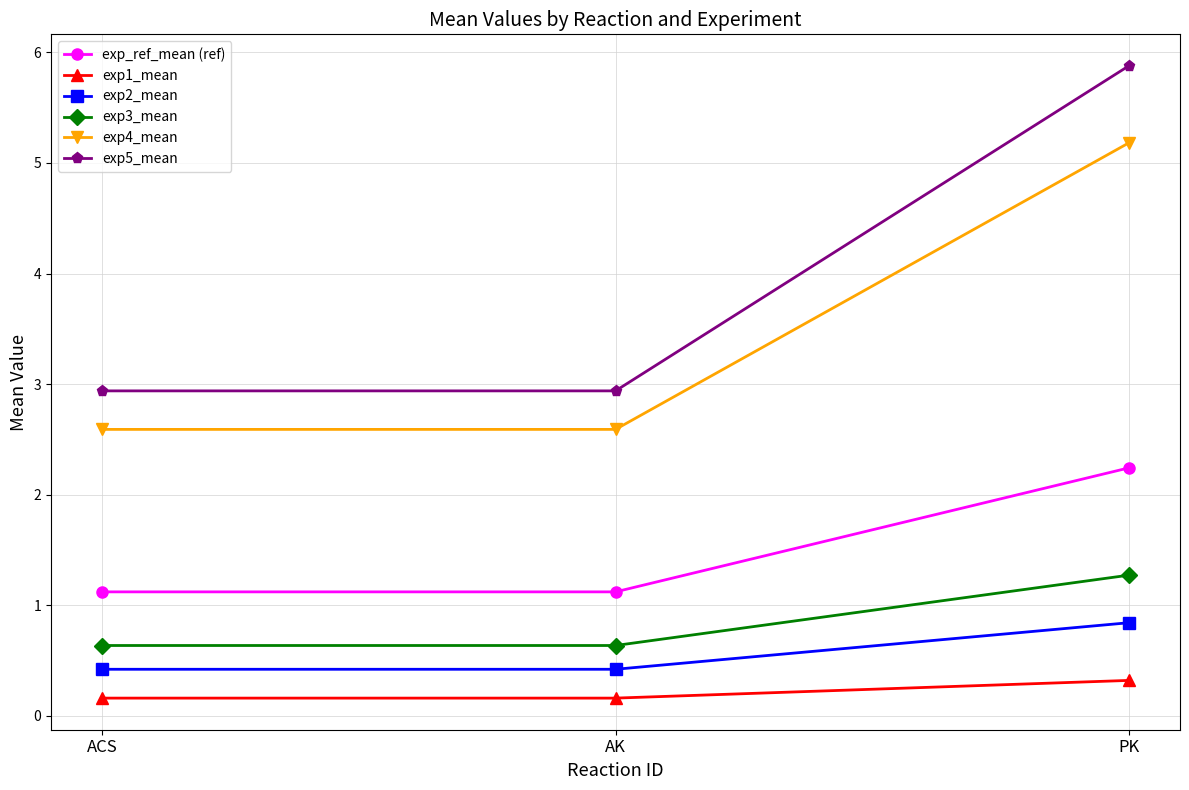

How many lines are shown in the chart?

6